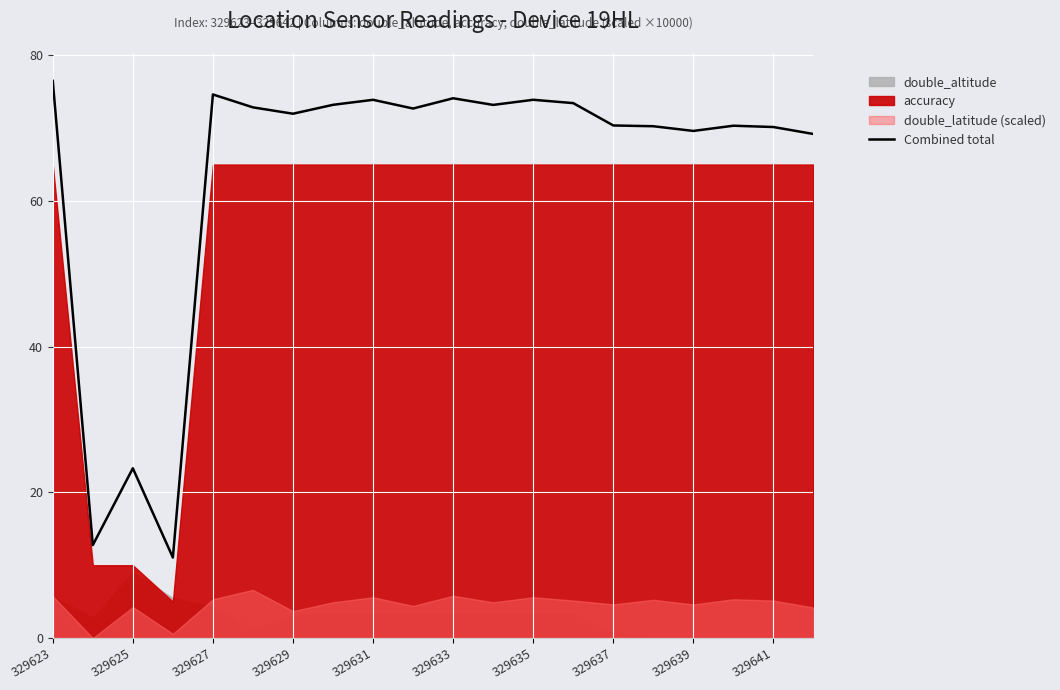

What position from the right is 329639?

4